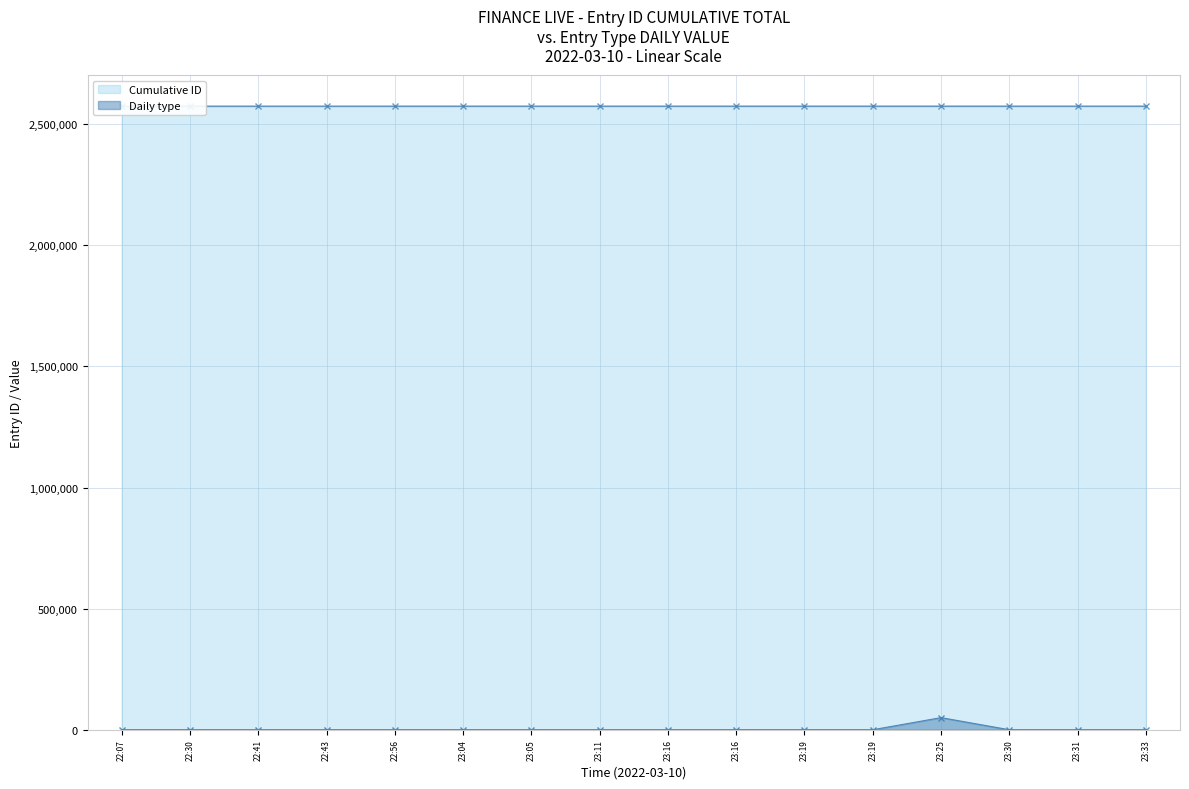

List the labels in order of Cumulative ID value, smallest first.

22:07, 22:30, 22:41, 22:43, 22:56, 23:04, 23:05, 23:11, 23:16, 23:16, 23:19, 23:19, 23:25, 23:30, 23:31, 23:33